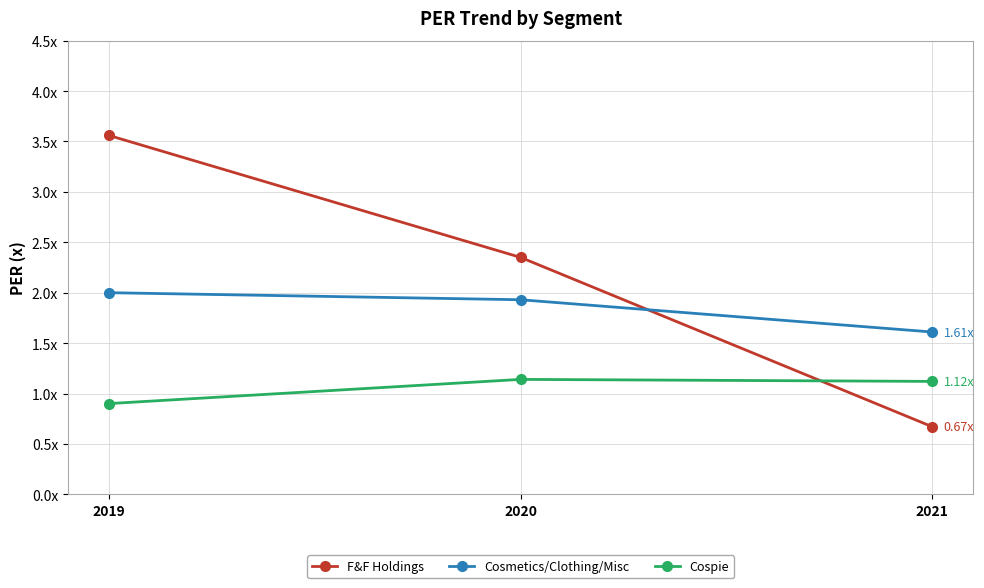

Count the F&F Holdings values in the range 0 to 3.

2